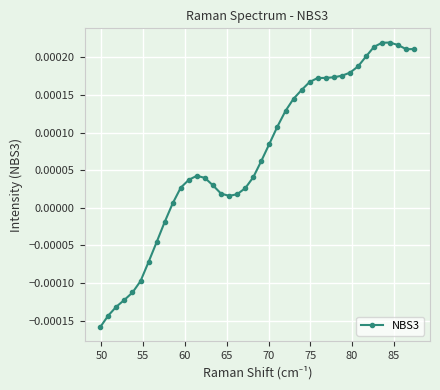

How many values are below zero?

9